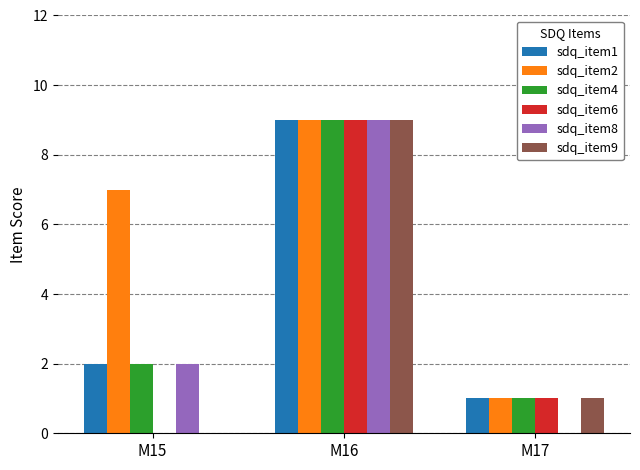

How many groups of bars are there?

3